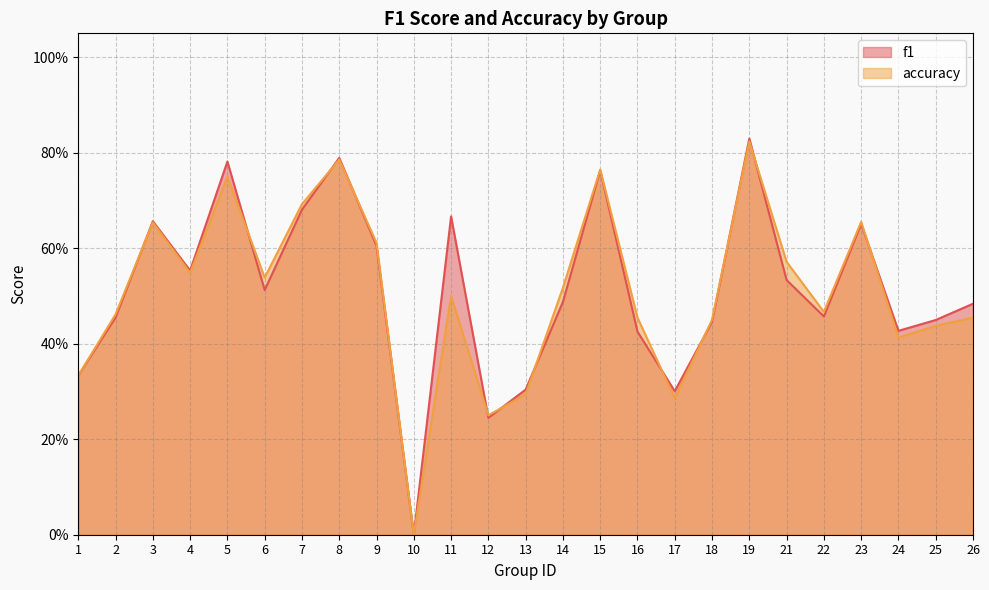

What is the value of the f1 point at the 11th from the left?

0.7